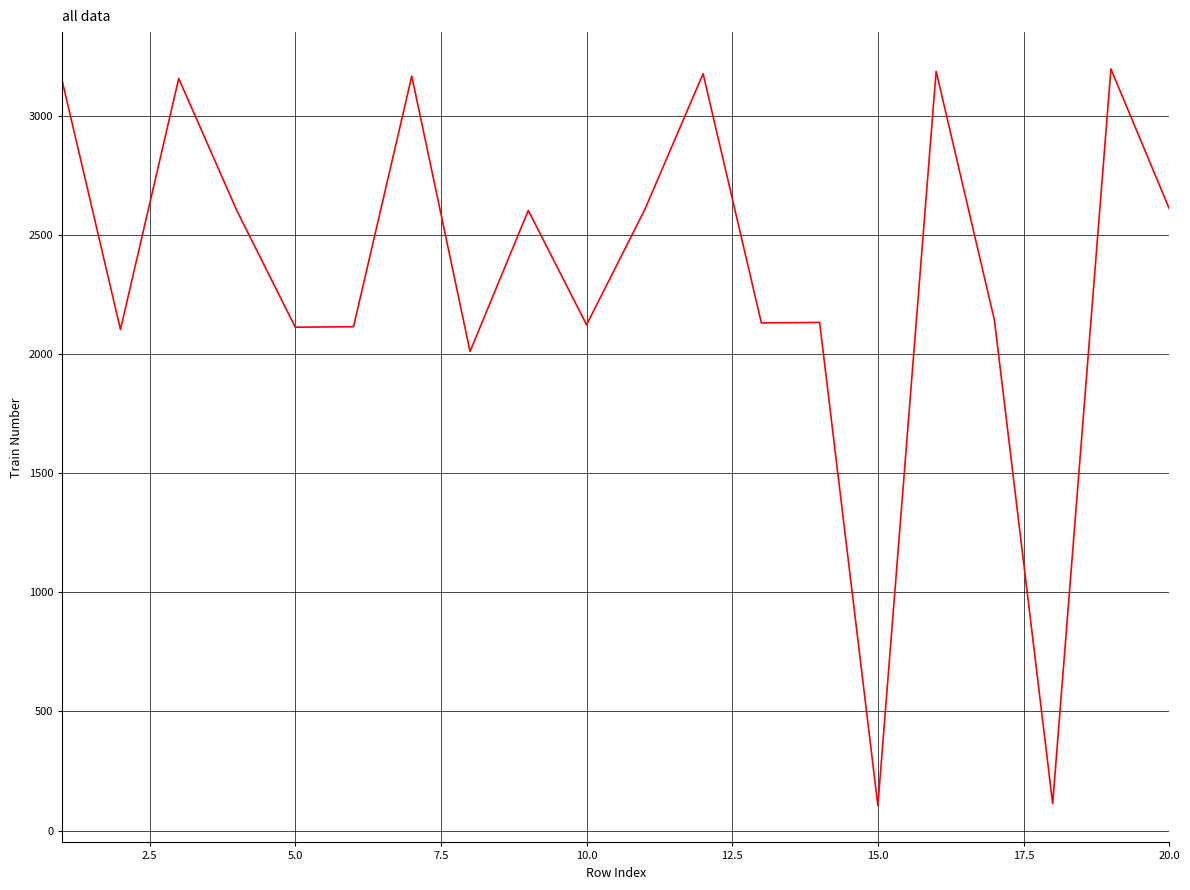

What is the maximum value shown in the chart?

3197